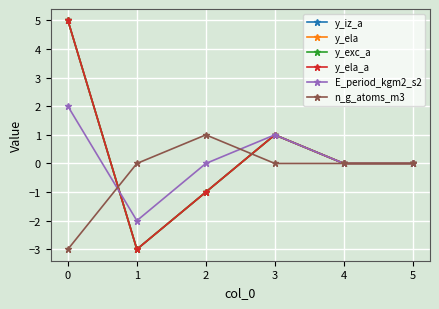

What is the maximum value shown in the chart?

5